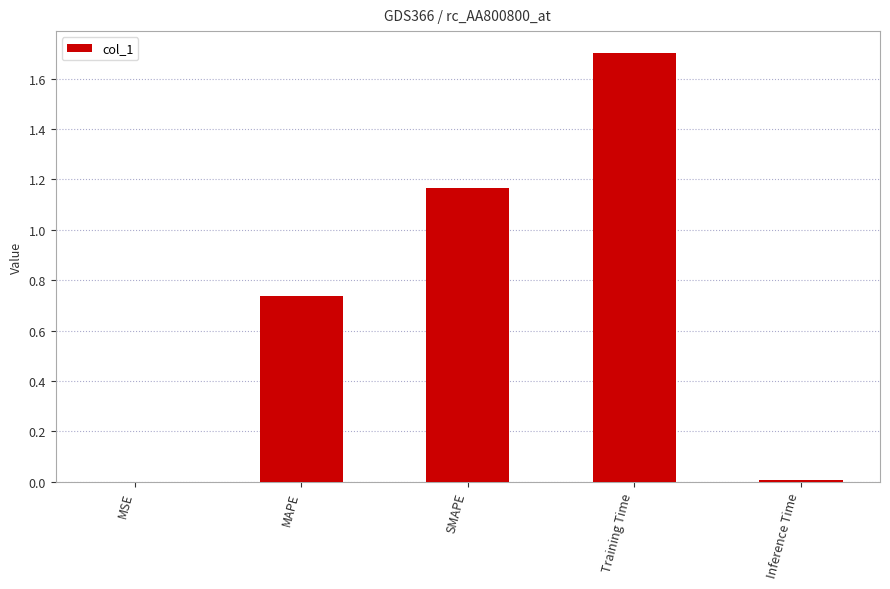

Between MSE and SMAPE, which is larger?

SMAPE